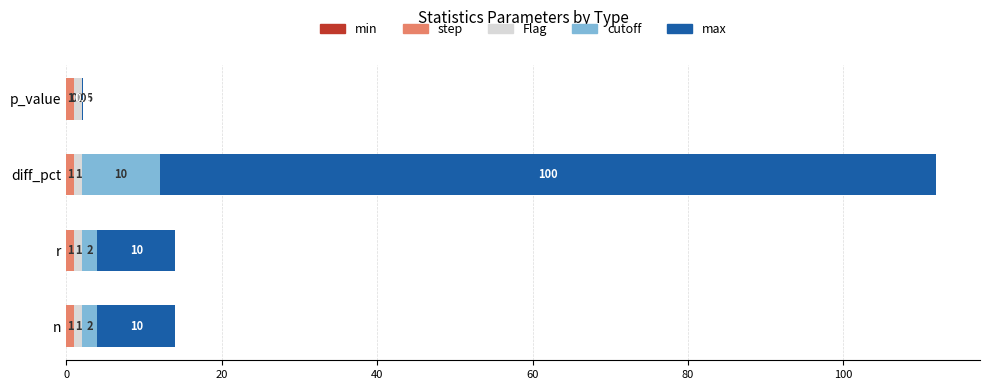

What is the total value across all series at r?

14.0